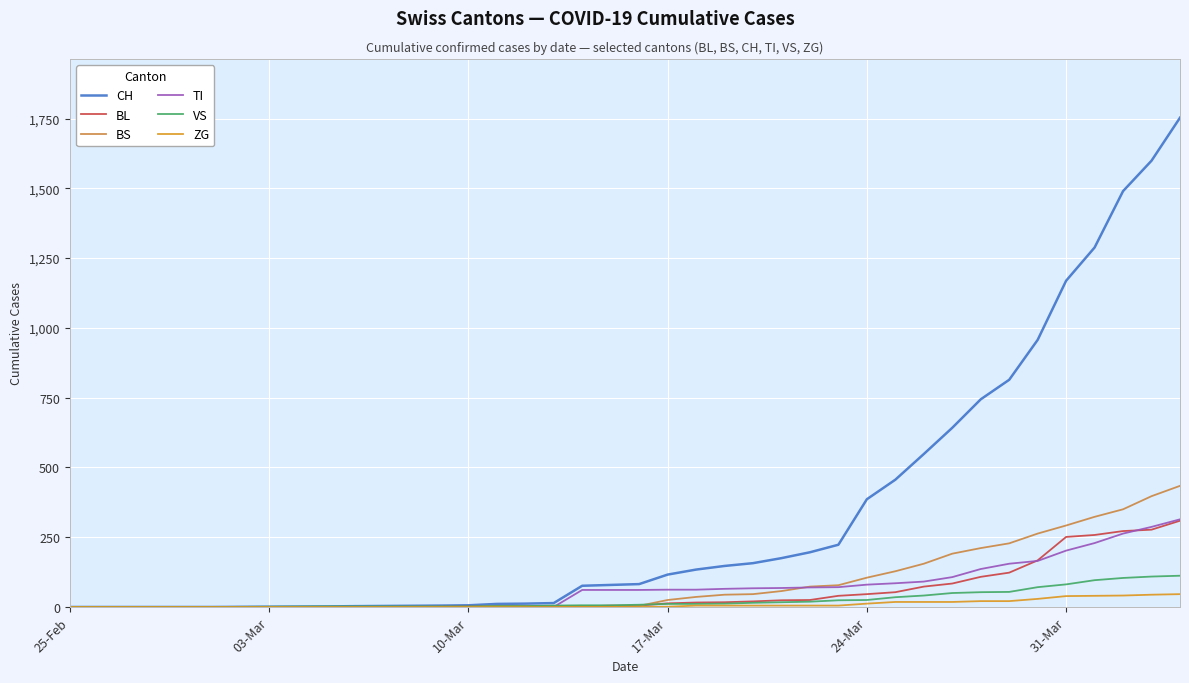

Which series has the largest total across all categories?

CH